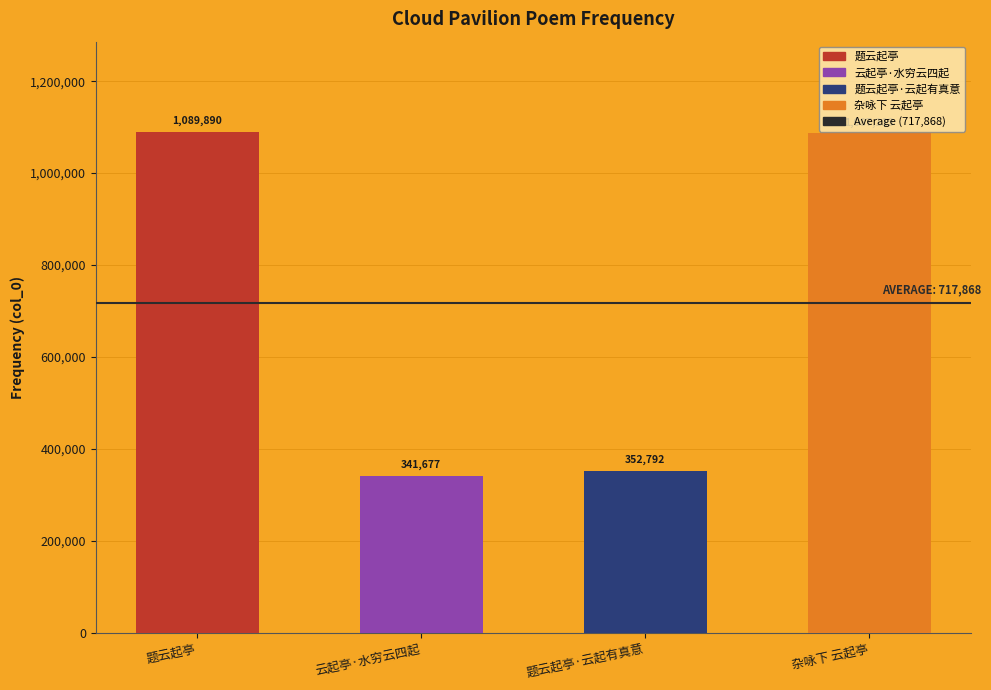

What is the maximum value shown in the chart?

1089890